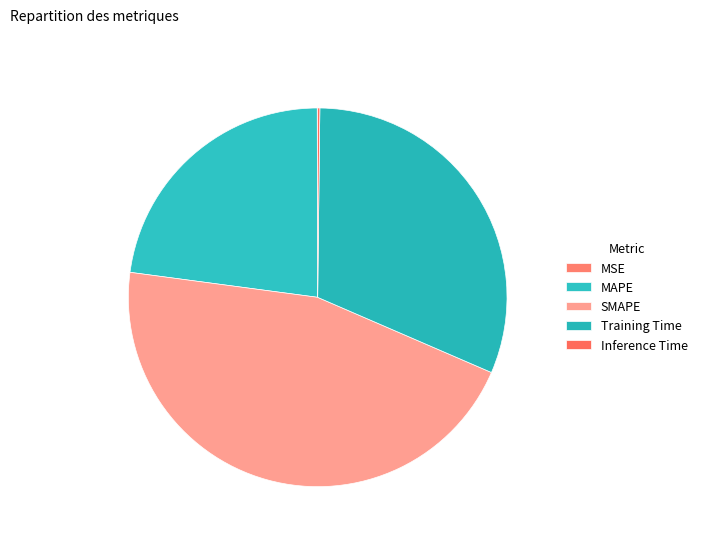

Which category has the smallest portion of the pie?

MSE